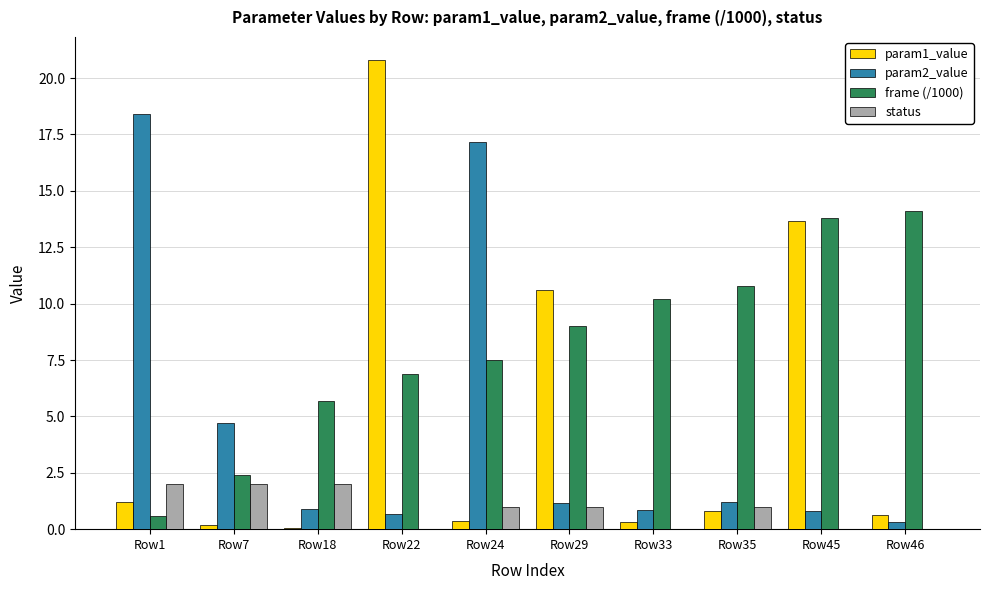

Which series has the largest total across all categories?

frame (/1000)